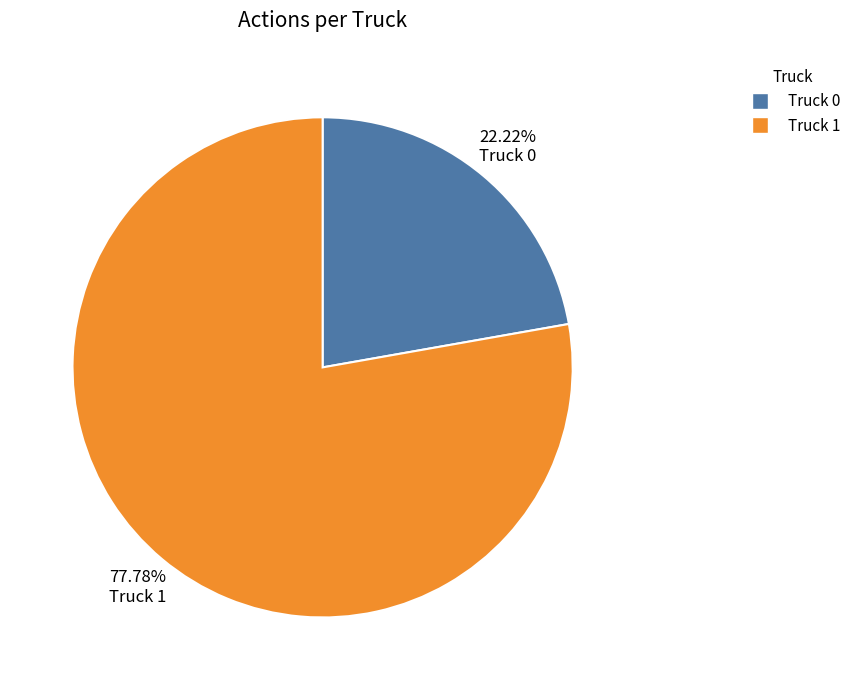

Is it true that Truck 1 is 78% of the pie?

True